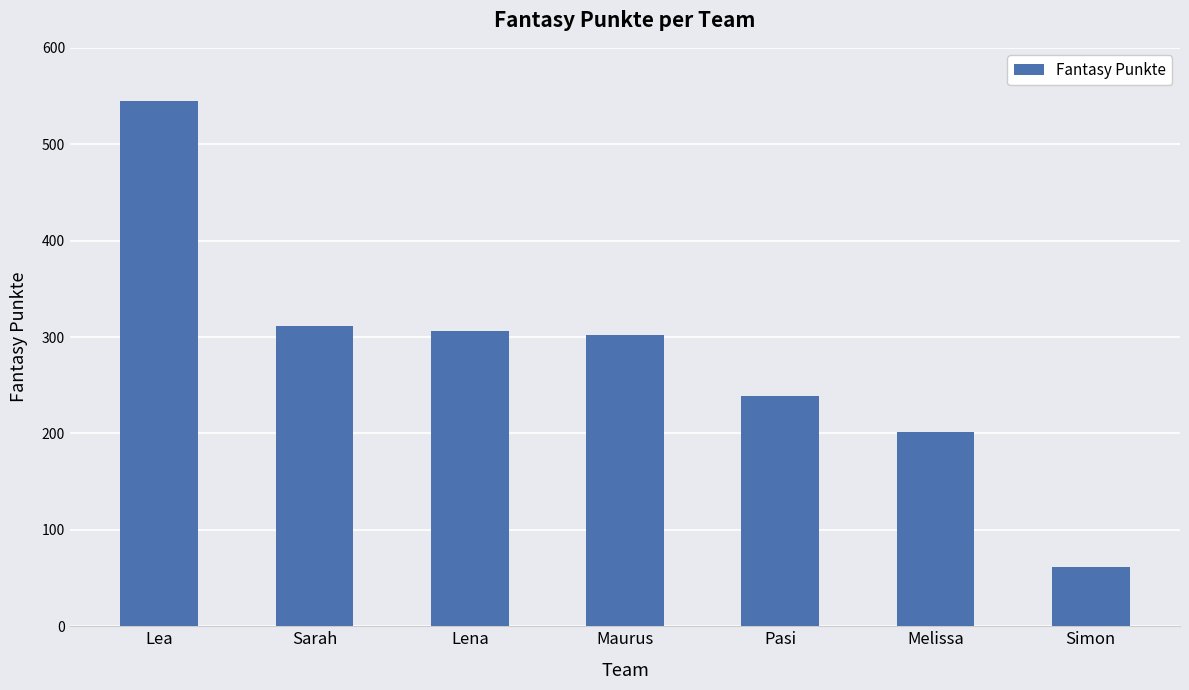

What is the difference between the values at Maurus and Pasi?

63